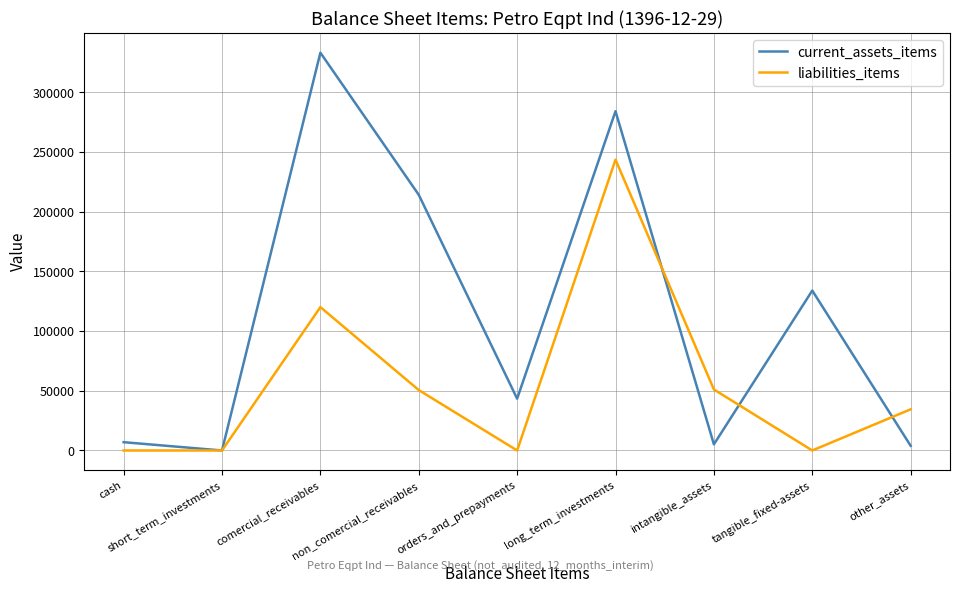

The value of liabilities_items at other_assets is 34491. True or false?

True